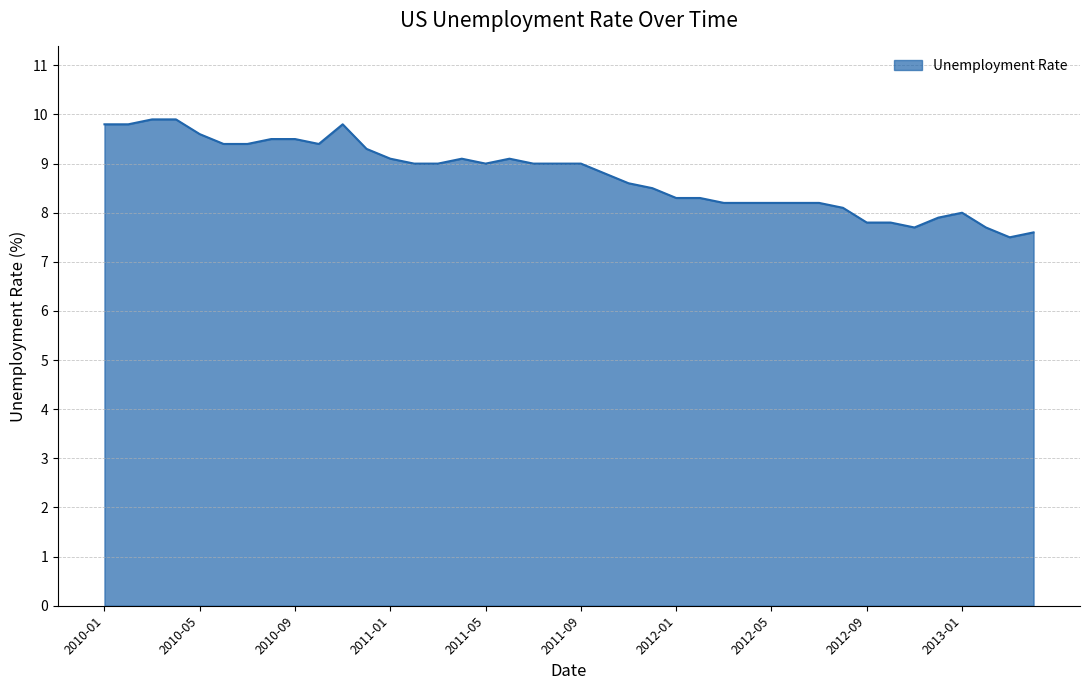

What is the difference between the maximum and minimum values?

2.4